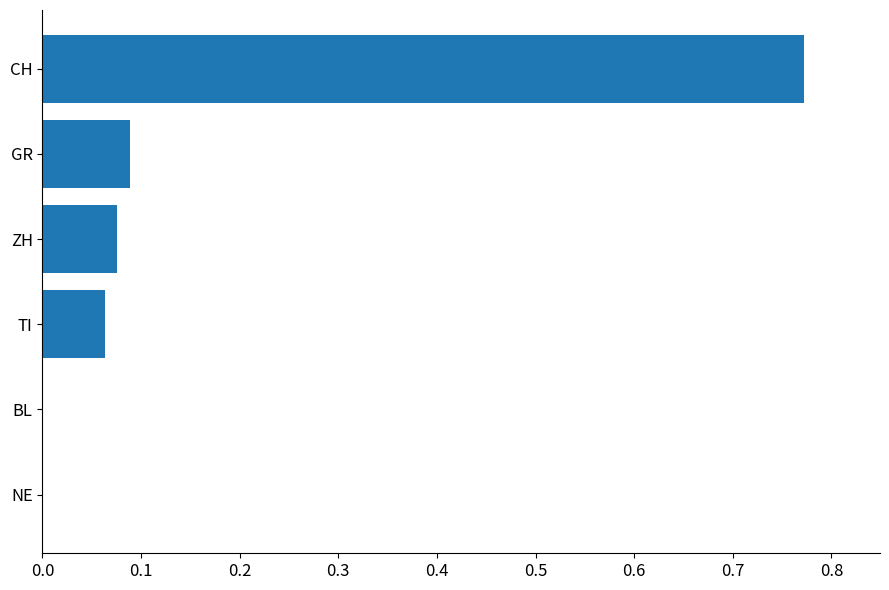

What is the sum of all values?

1.0